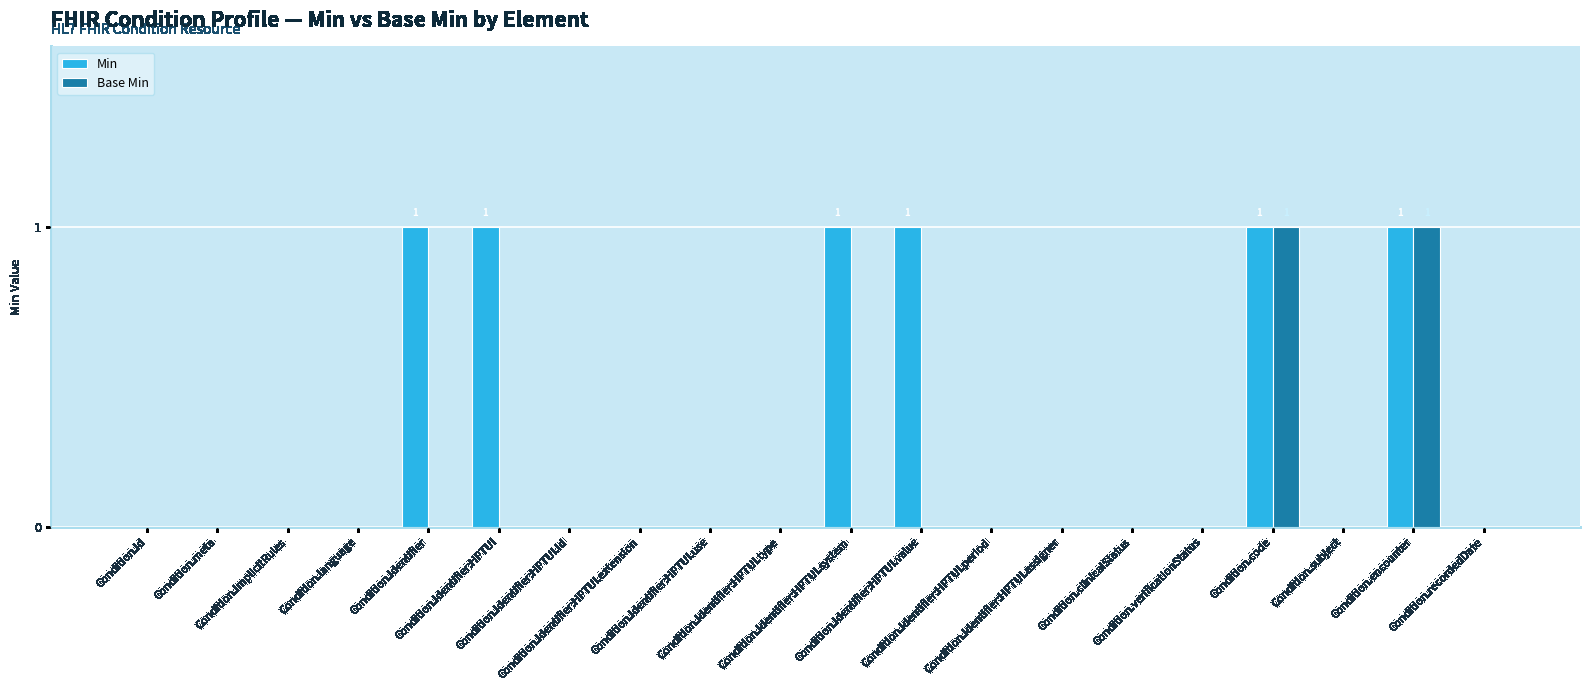

Count the number of data series in this chart.

2